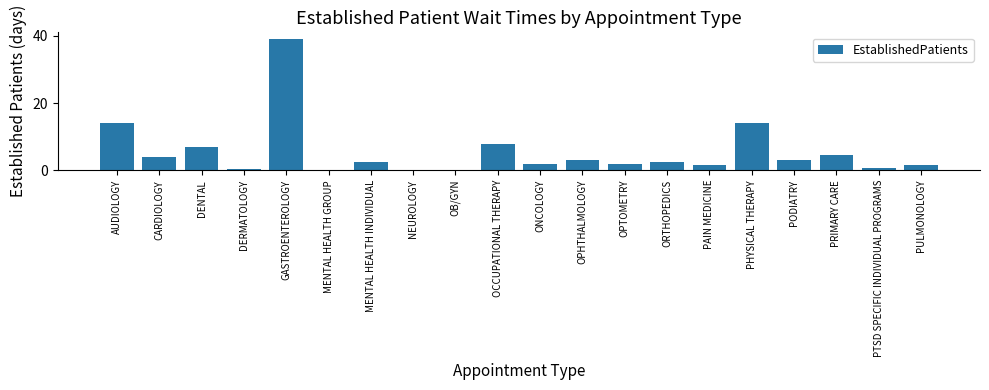

What is the sum of the values at PHYSICAL THERAPY and GASTROENTEROLOGY?

53.3